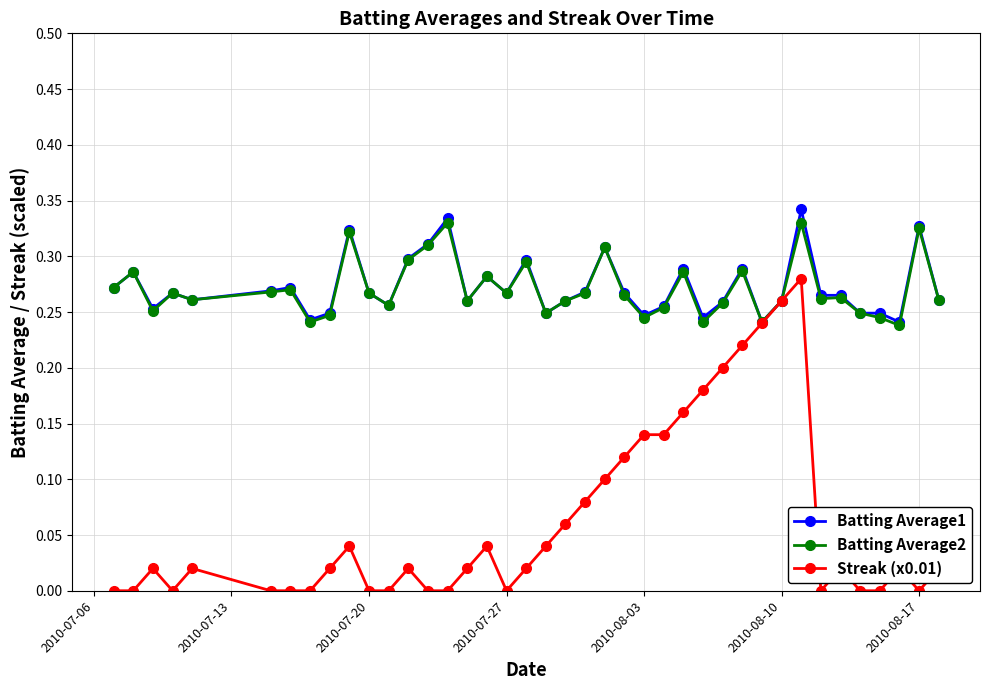

Does the chart have visible grid lines?

Yes